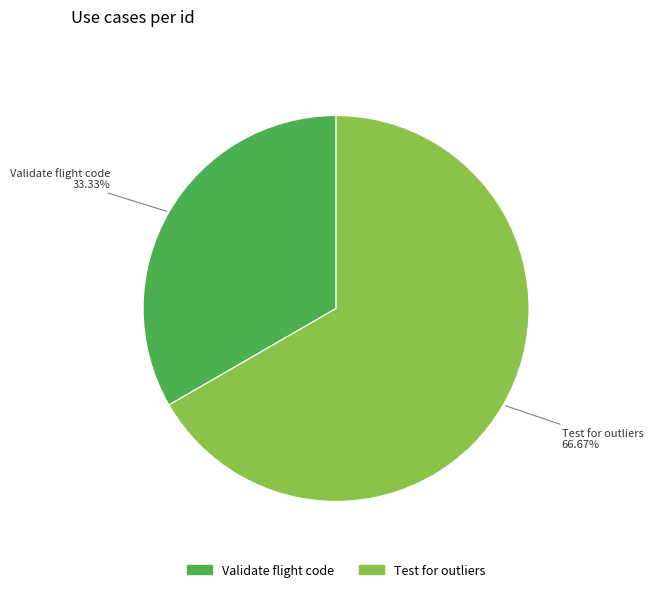

To the nearest percent, what portion does Test for outliers represent?

67%